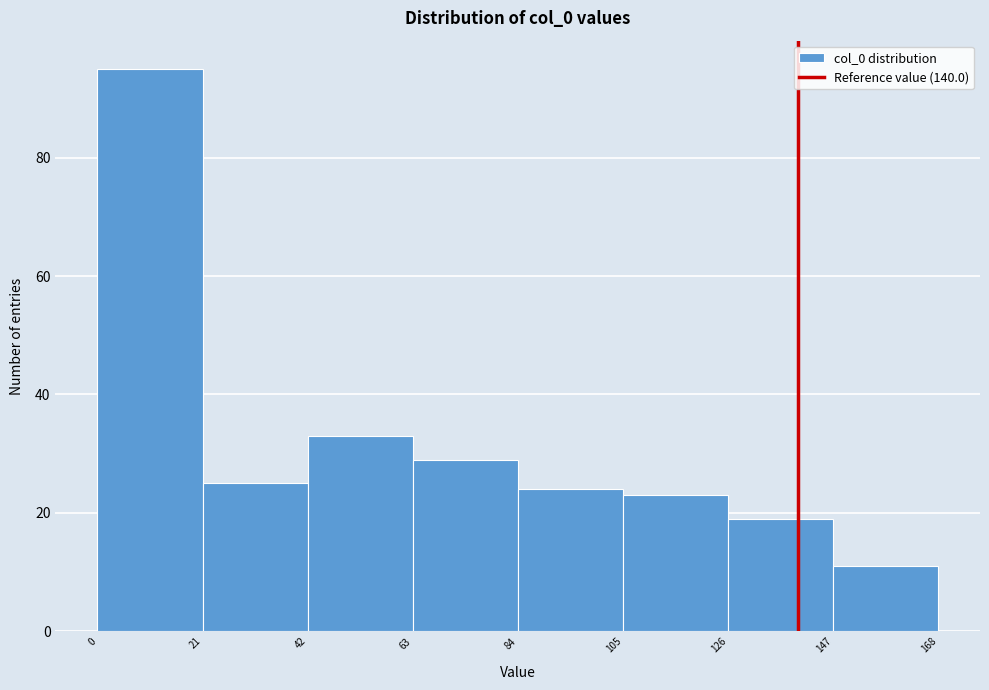

Reading left to right, list every bar in this chart as the range it spans on the x-axis followed by its height. The values are not printed on the chart, so give them approximately, as read against the axis.

0 to 21: 96
21 to 42: 26
42 to 63: 34
63 to 84: 30
84 to 105: 24
105 to 126: 24
126 to 147: 20
147 to 168: 12